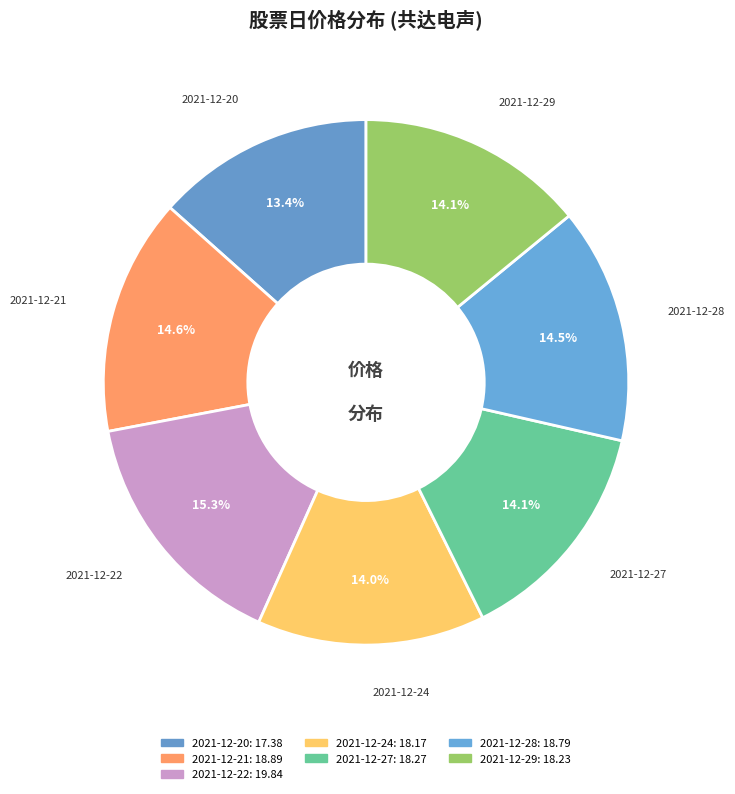

Which has a higher value, 2021-12-21 or 2021-12-29?

2021-12-21